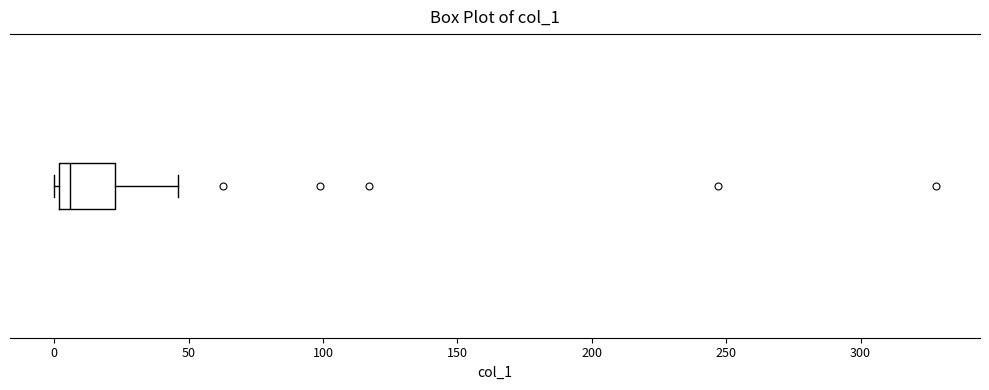

Transcribe this box plot: give where the median line is, the range the box spans, and where the two whiskers end, as read against the x-axis. The values are not printed on the chart, so give them approximately, as read against the axis.

median 5, box 0 to 25, whiskers 0 (just left of the box's left edge) to 45